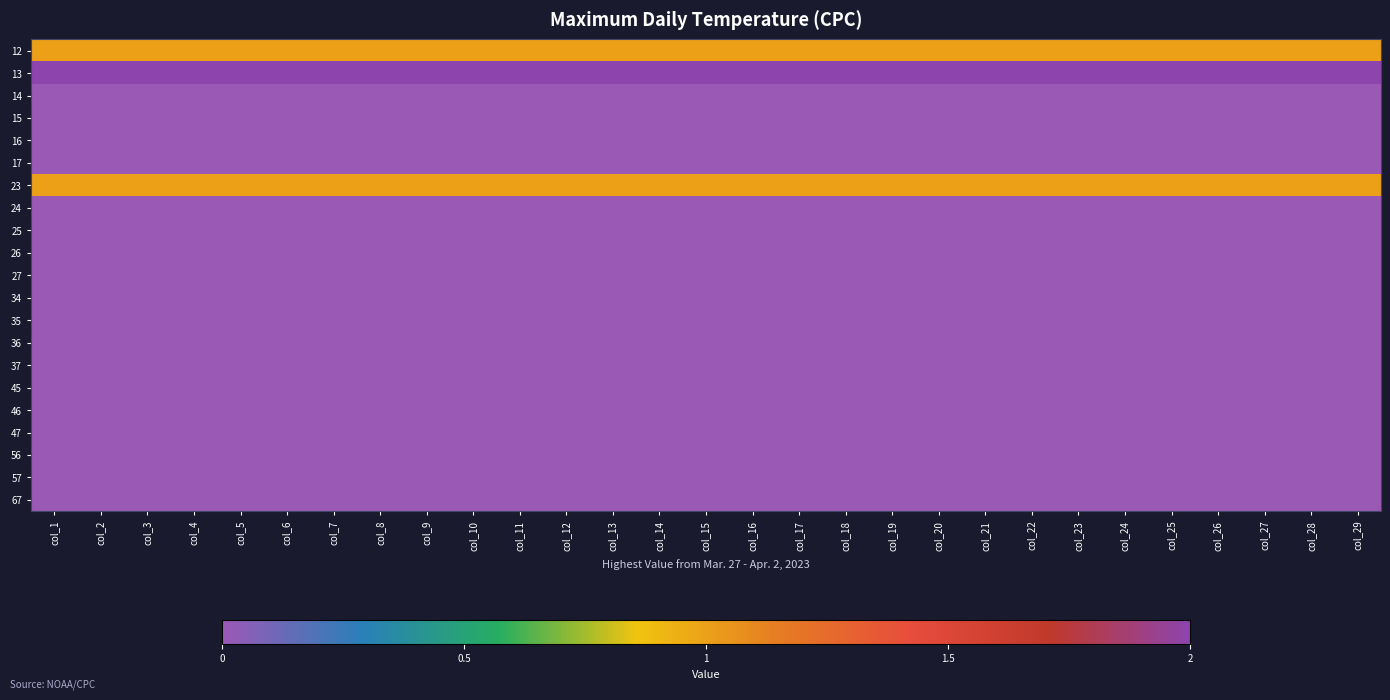

At which category is the sum across all series the highest?

col_1